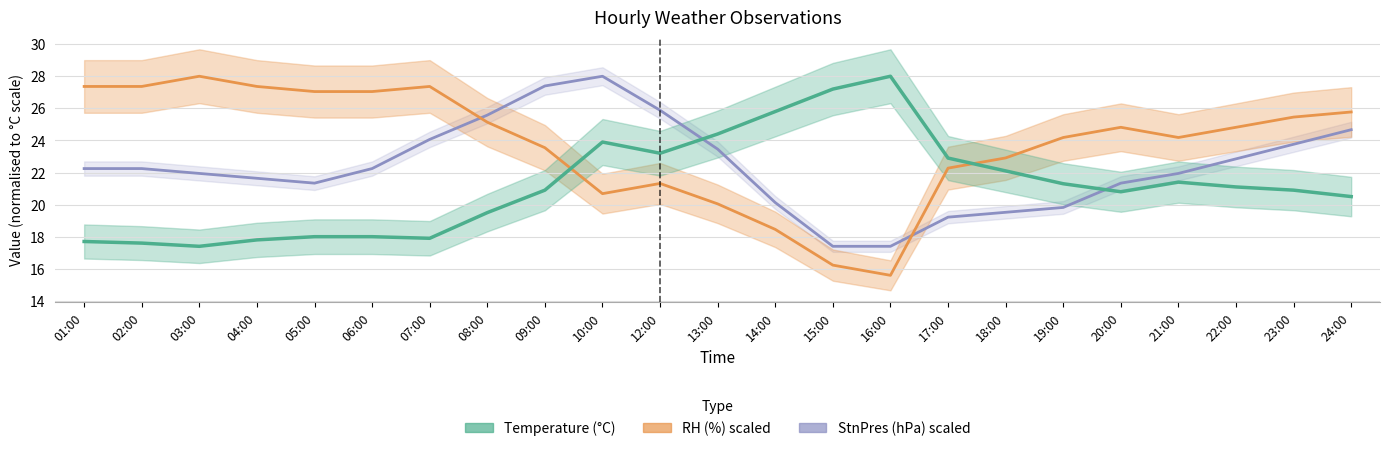

Which series has the largest range (max minus min)?

RH